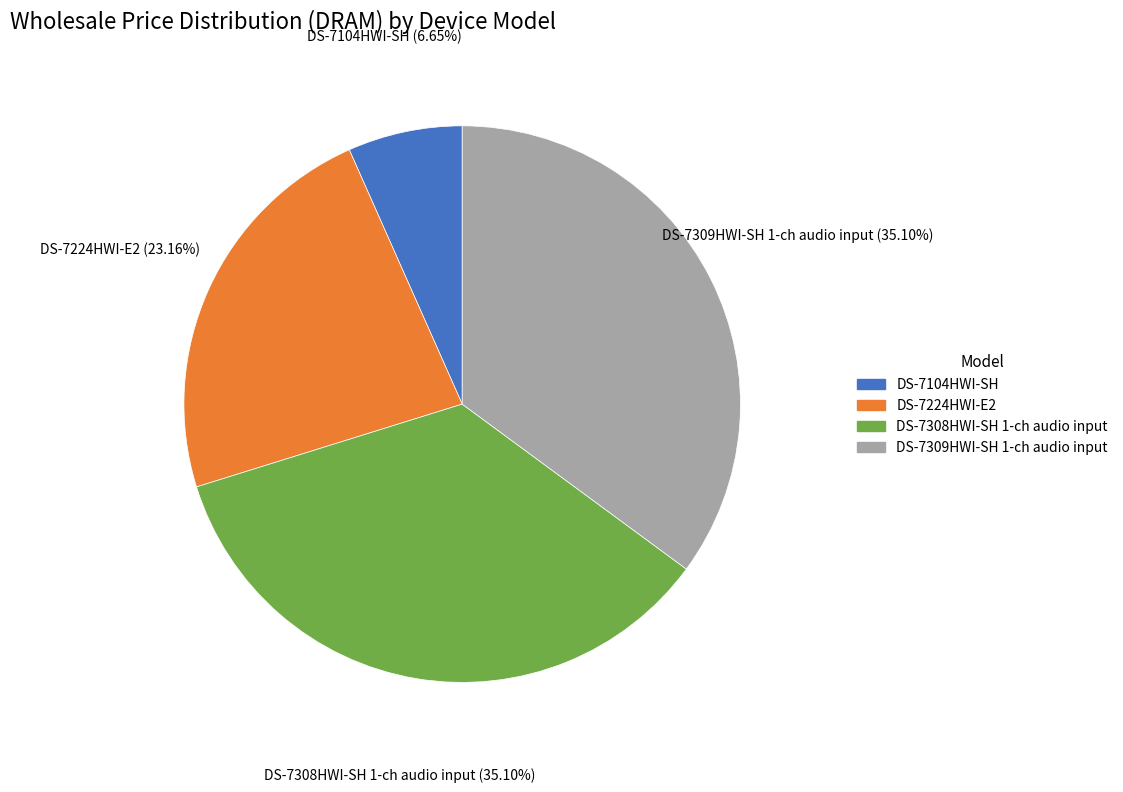

Which slice is the smallest?

DS-7104HWI-SH